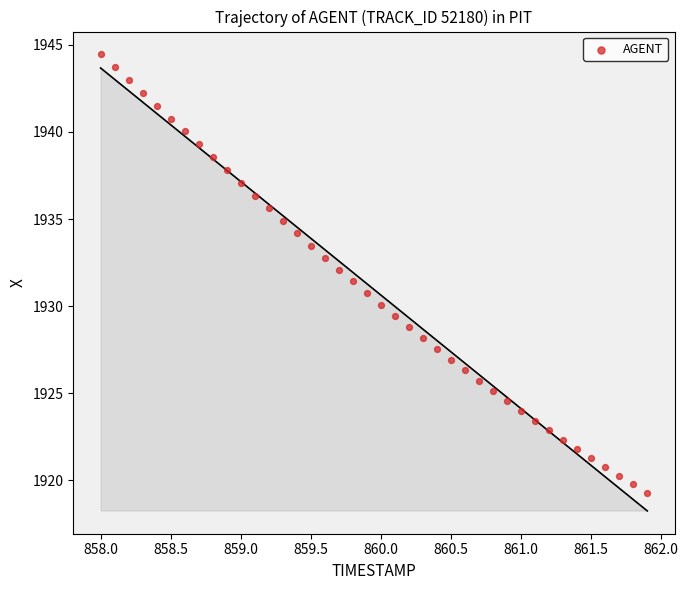

What is the range of Y values (max minus min)?

25.2